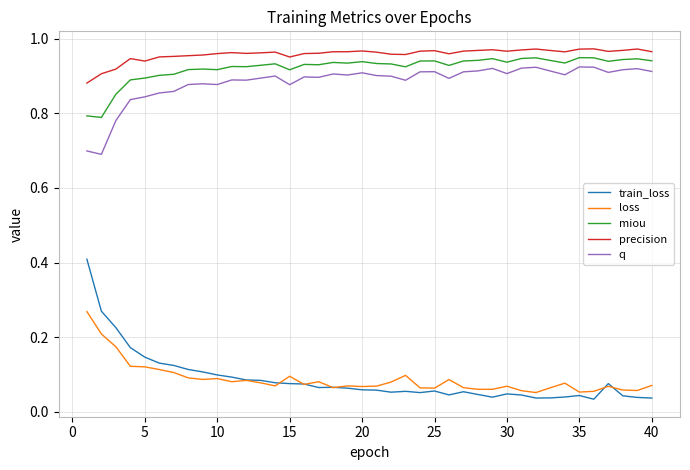

Which series has the widest spread of values?

train_loss